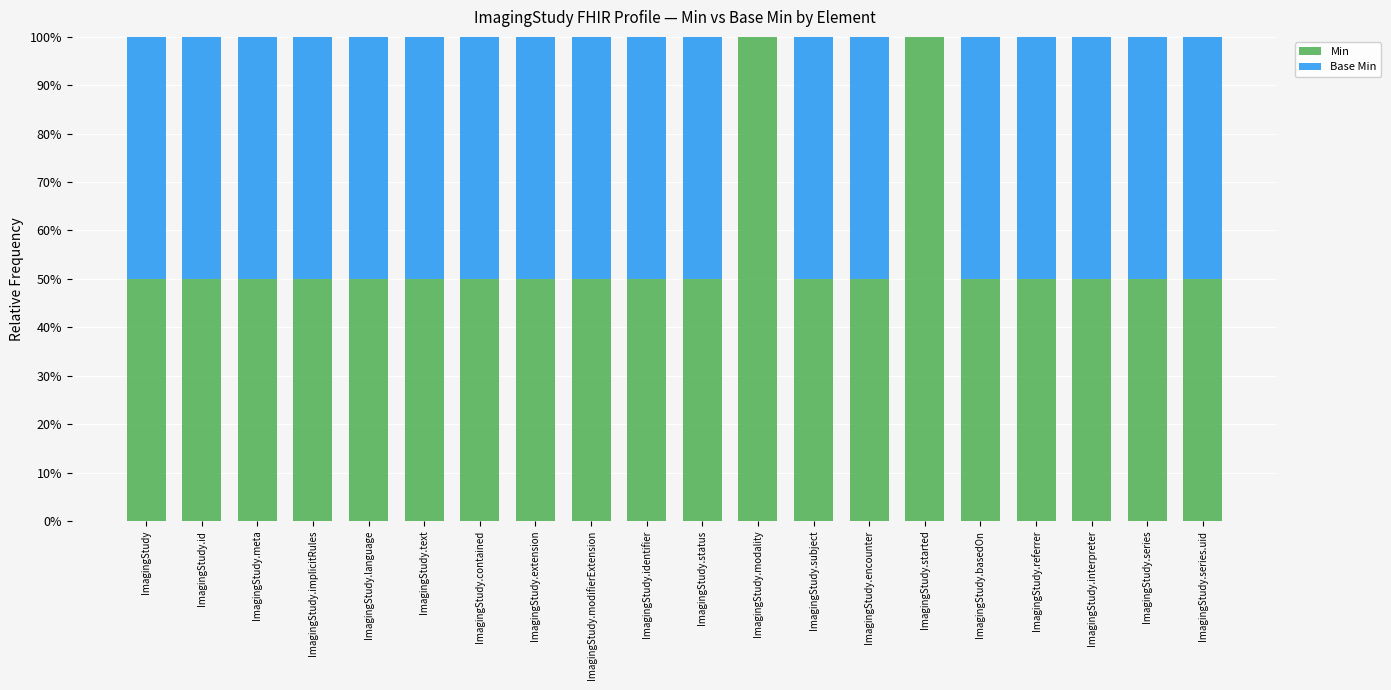

Is it true that Min equals 50 at ImagingStudy.modifierExtension?

True